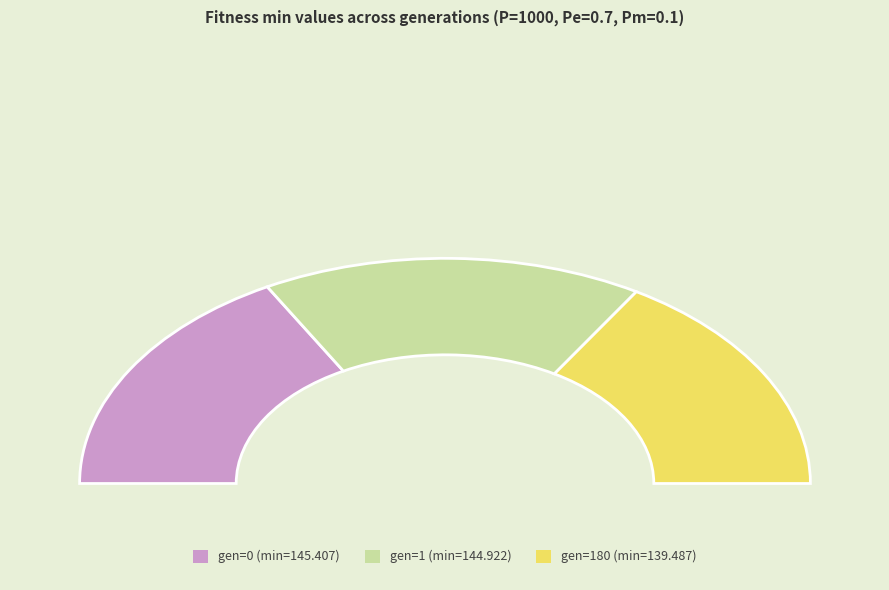

Which category has the biggest portion of the pie?

gen=0 (min)